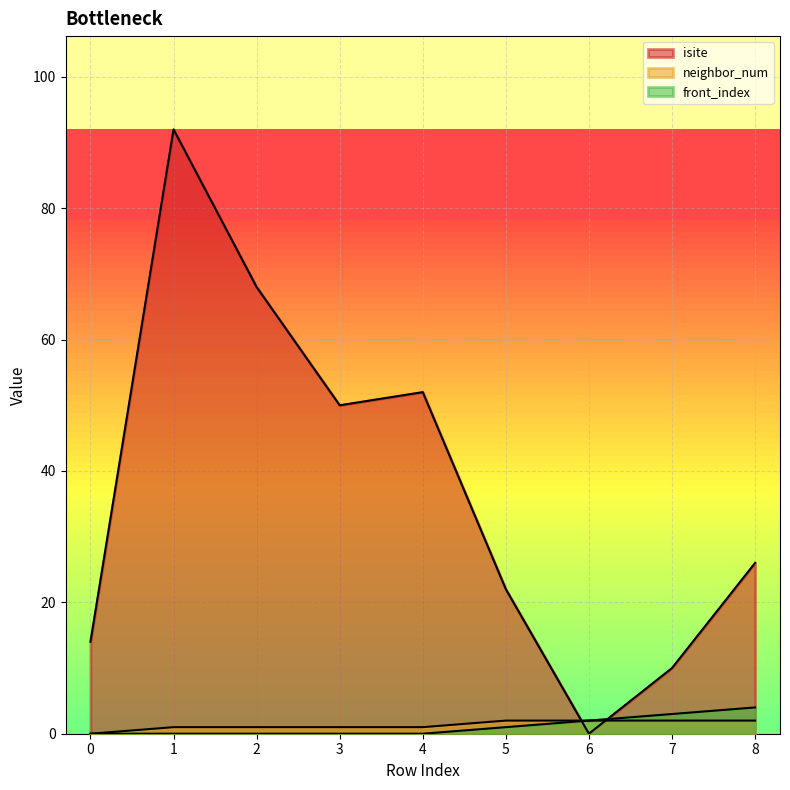

What is the sum of the isite values at 8 and 6?

26